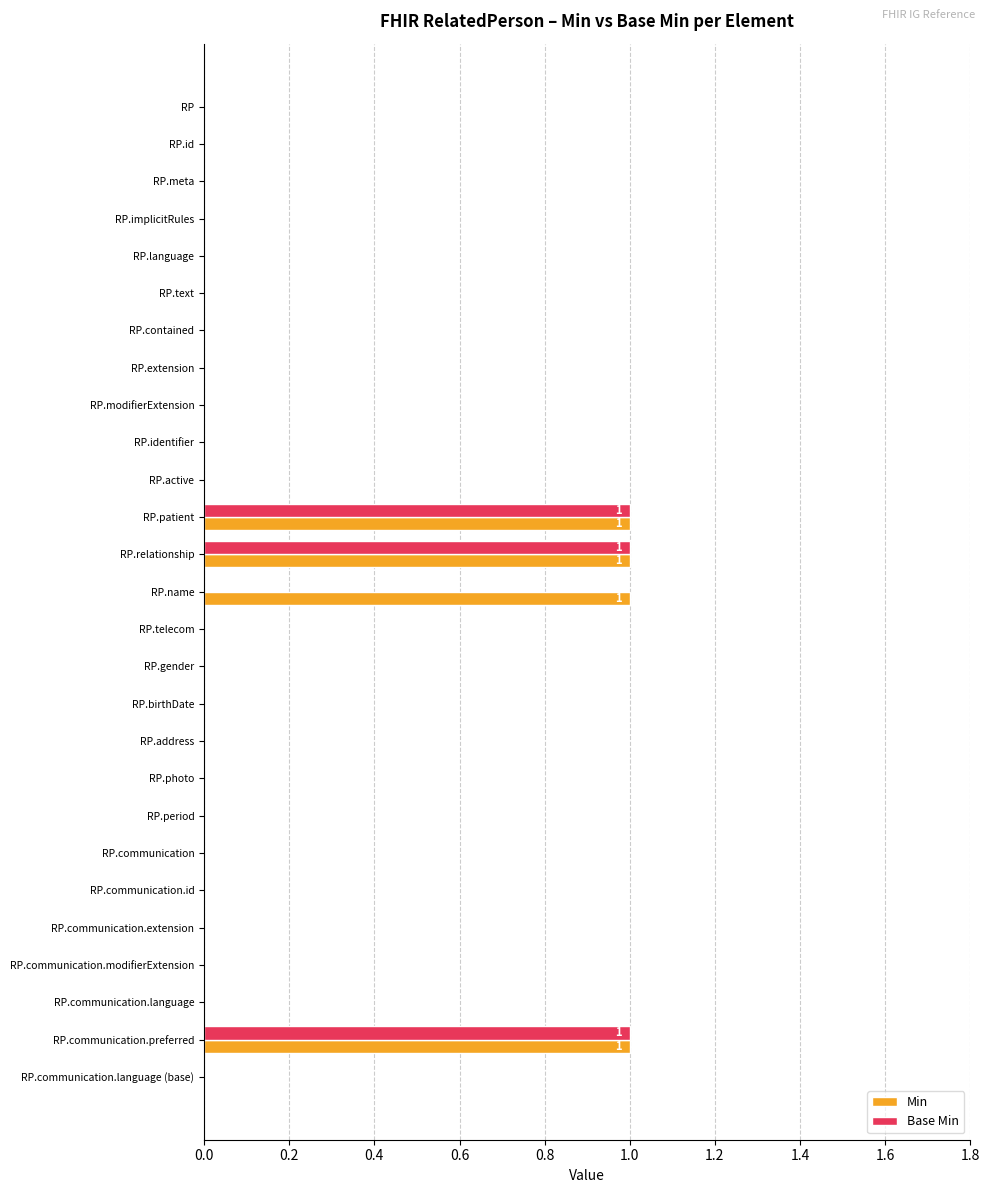

What is the sum of all Min values?

4